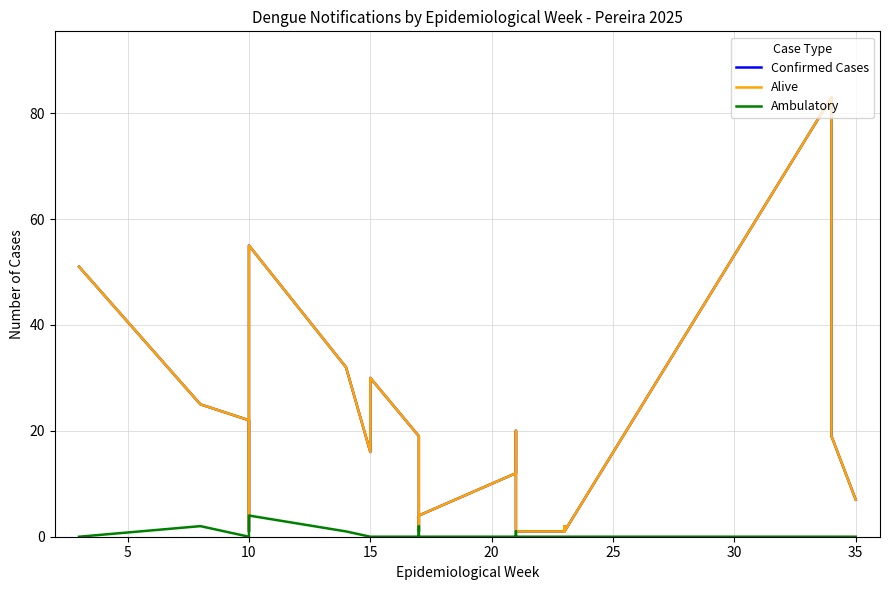

After their last crossing, which series has the higher values: Alive or Ambulatory?

Alive